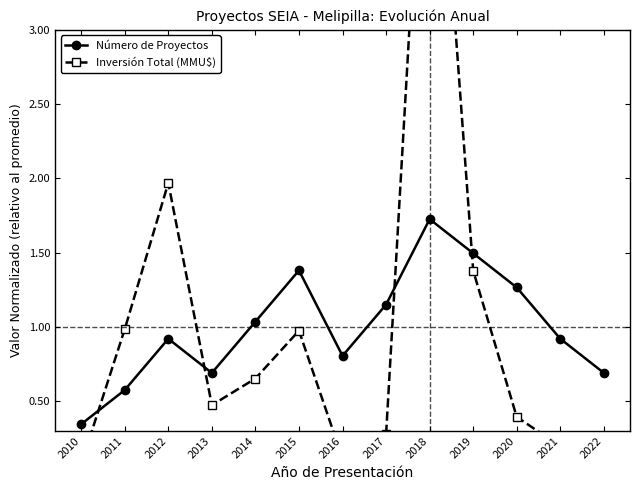

Reading left to right, transcribe all the data shown in this chart.

Número de Proyectos: 0.3	0.6	0.9	0.7	1.0	1.4	0.8	1.2	1.7	1.5	1.3	0.9	0.7
Inversión Total (MMU$): 0.1	1.0	2.0	0.5	0.7	1.0	0.1	0.3	5.4	1.4	0.4	0.2	0.1